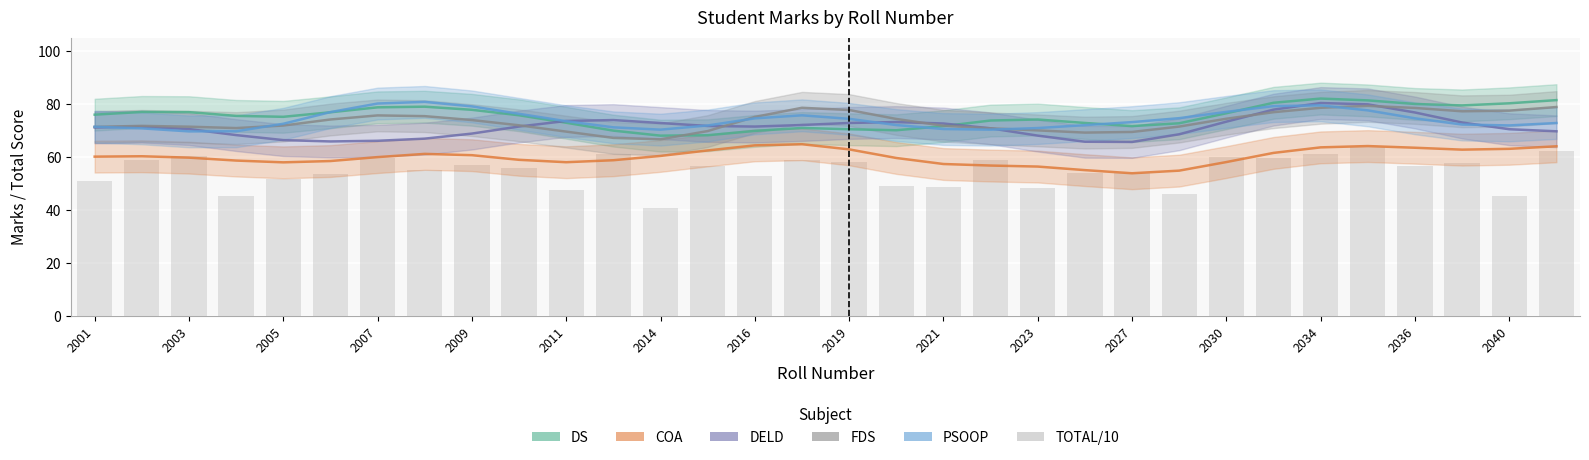

Reading left to right, what are all the values shown in this chart?

50.9	58.7	60.5	45.2	51.7	53.7	59.6	55.0	56.9	55.7	47.5	61.0	40.9	56.6	52.7	58.9	58.0	49.1	48.8	58.9	48.4	53.8	54.1	45.9	60.0	59.7	61.0	63.9	56.5	57.8	45.3	62.1